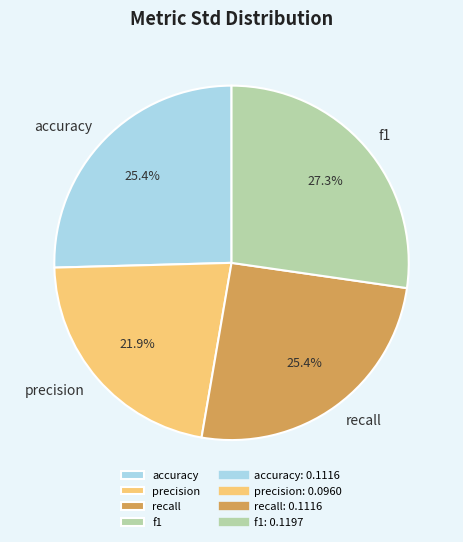

Is the sum of precision and recall greater than half?

No